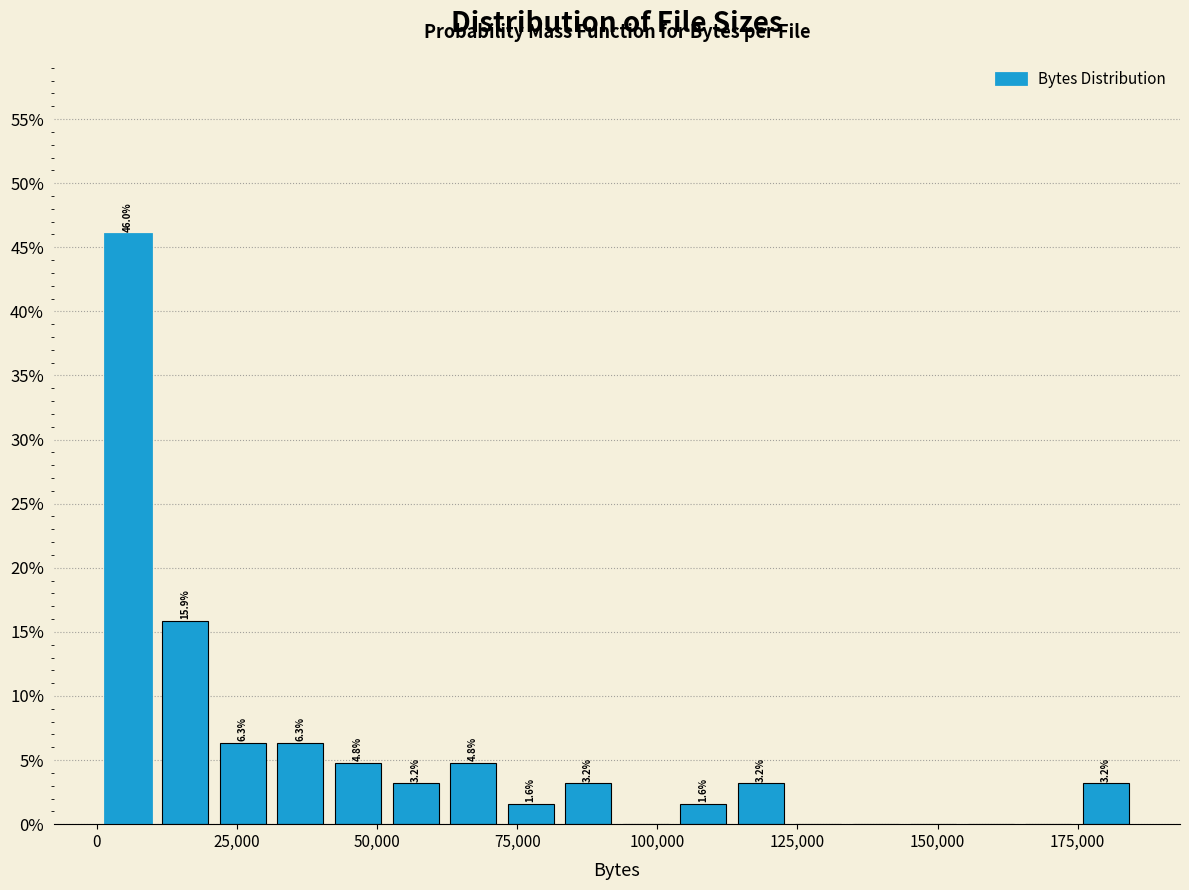

Read against the x-axis, roughly where is the centre of the tallest bar?

5000